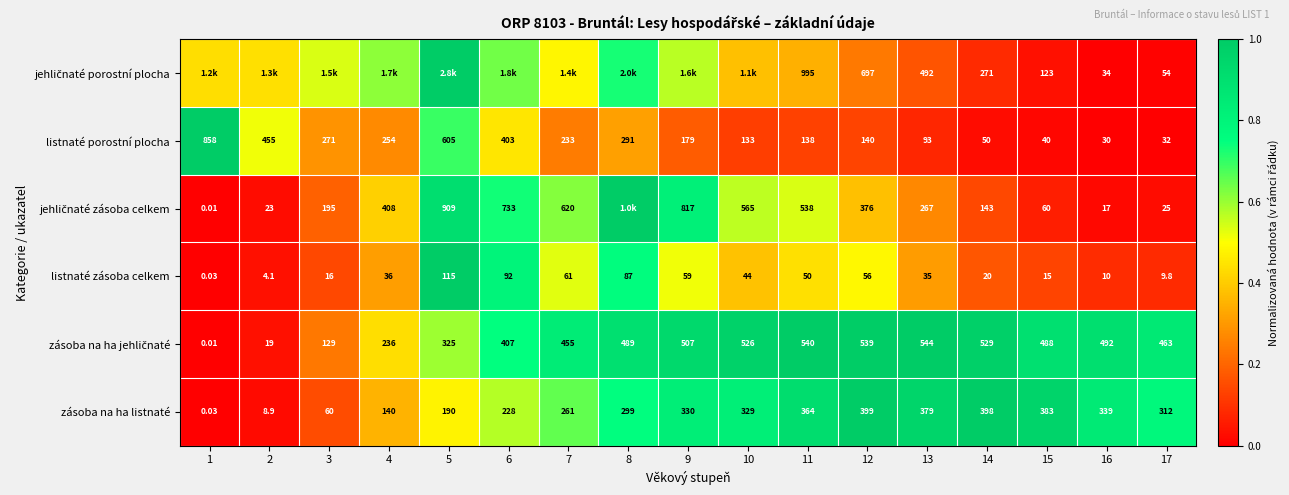

What is the approximate value of jehličnaté zásoba celkem at 9?

0.8